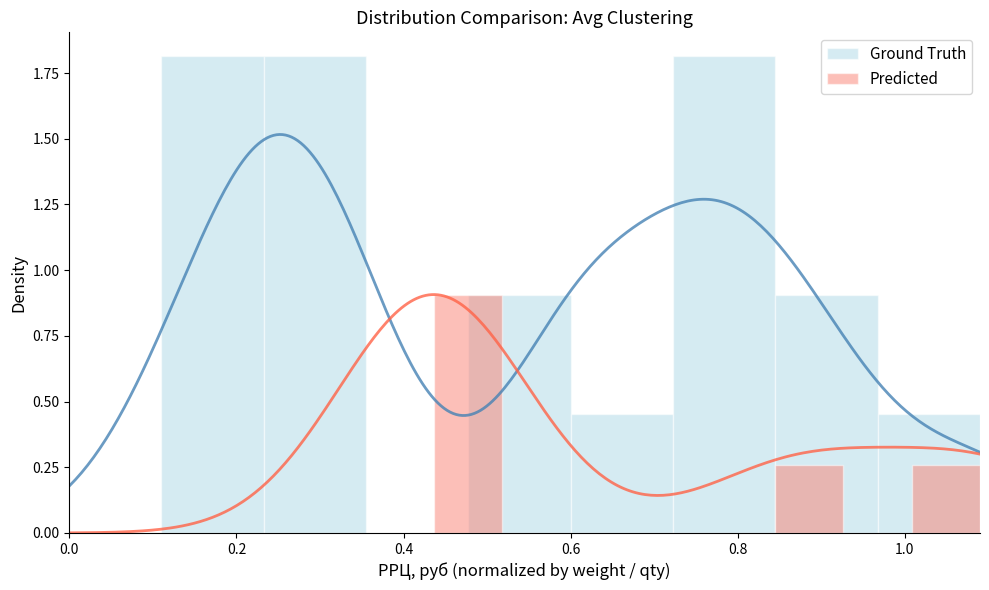

What is the value of the Ground Truth bar at the 6th from the left?

1.8